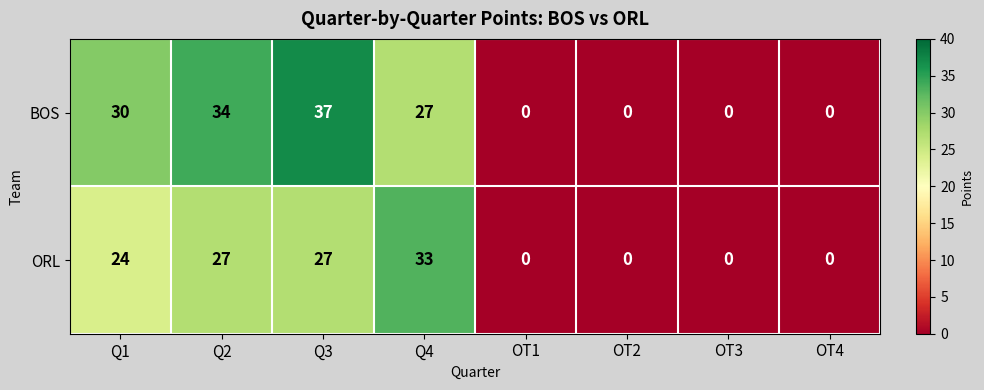

True or false: BOS has a value of 0 at OT3.

True